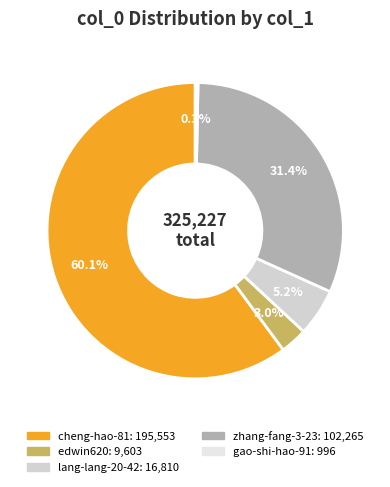

Is there a majority slice in this chart?

Yes